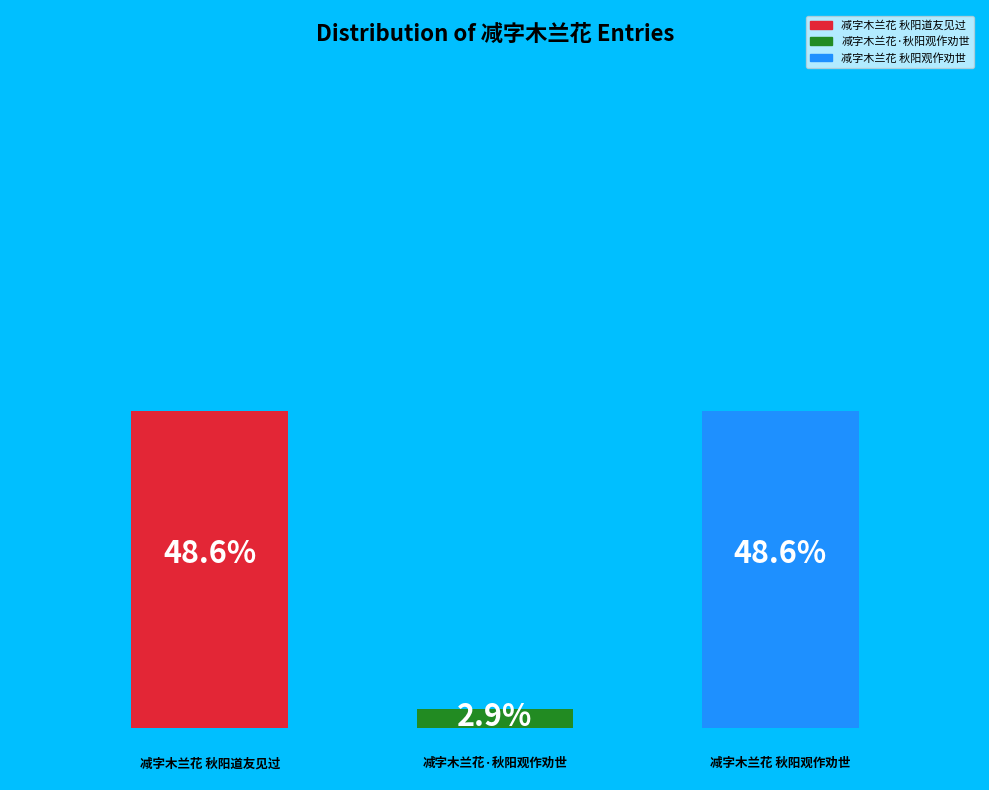

To the nearest percent, what is the combined percentage of 减字木兰花 秋阳观作劝世 and 减字木兰花·秋阳观作劝世?

51%